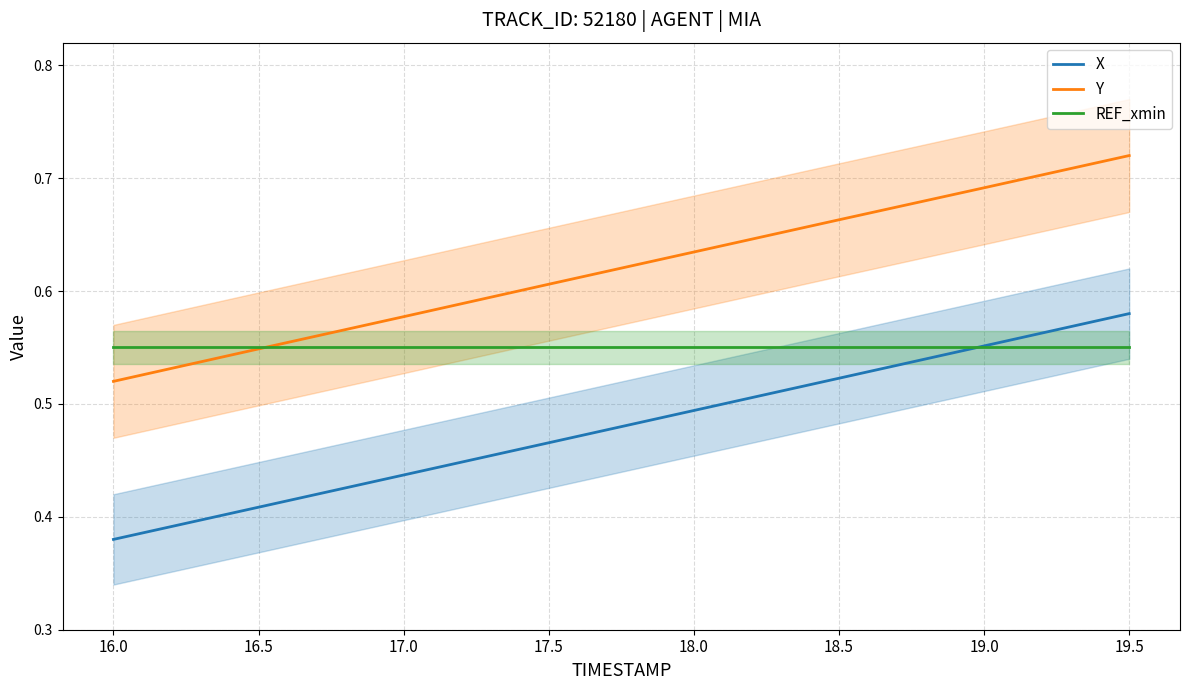

What is the value of the X point at the 5th from the left?

0.5